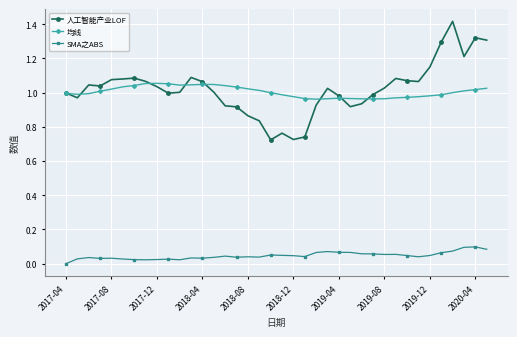

True or false: SMA之ABS and 均线 intersect in this chart.

False